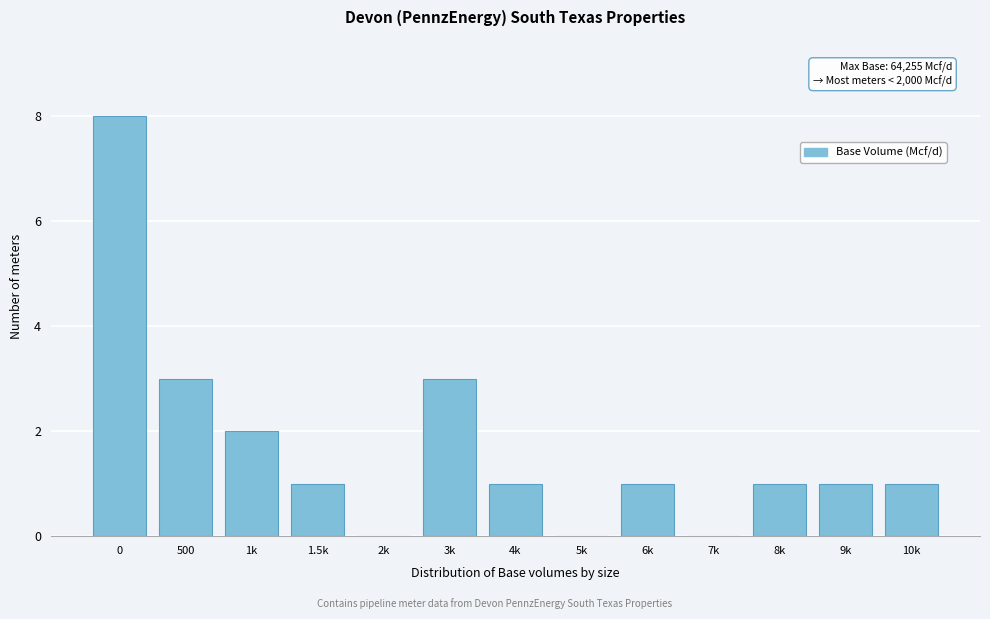

Reading right to left, extract all data points from this chart.

10k=1	9k=1	8k=1	7k=0	6k=1	5k=0	4k=1	3k=3	2k=0	1.5k=1	1k=2	500=3	0=8